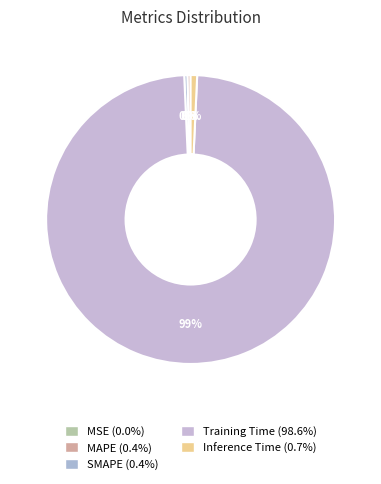

Which has a higher value, Inference Time or MSE?

Inference Time